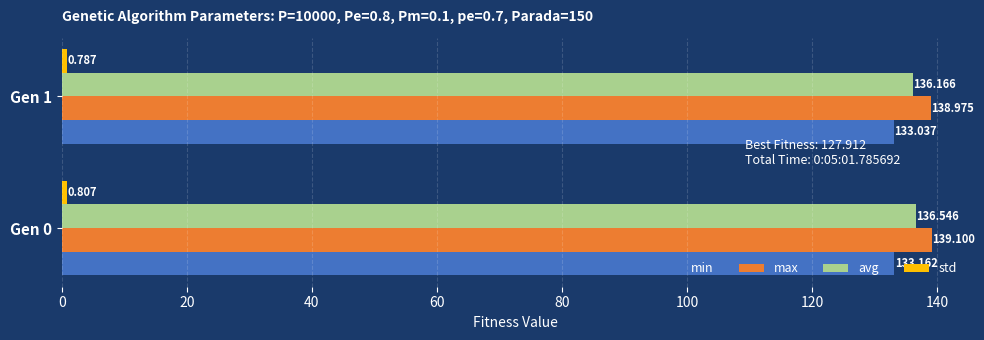

Is the value of avg at Gen 0 greater than the value of max at Gen 0?

No